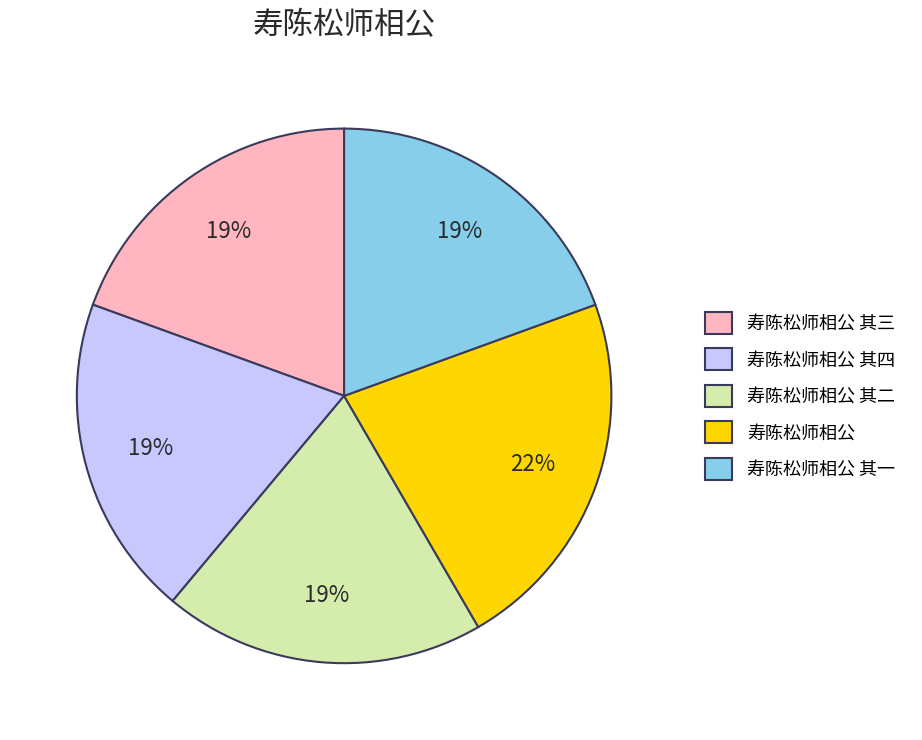

Approximately how many times larger is the value at 寿陈松师相公 其一 compared to 寿陈松师相公 其二?

1.0